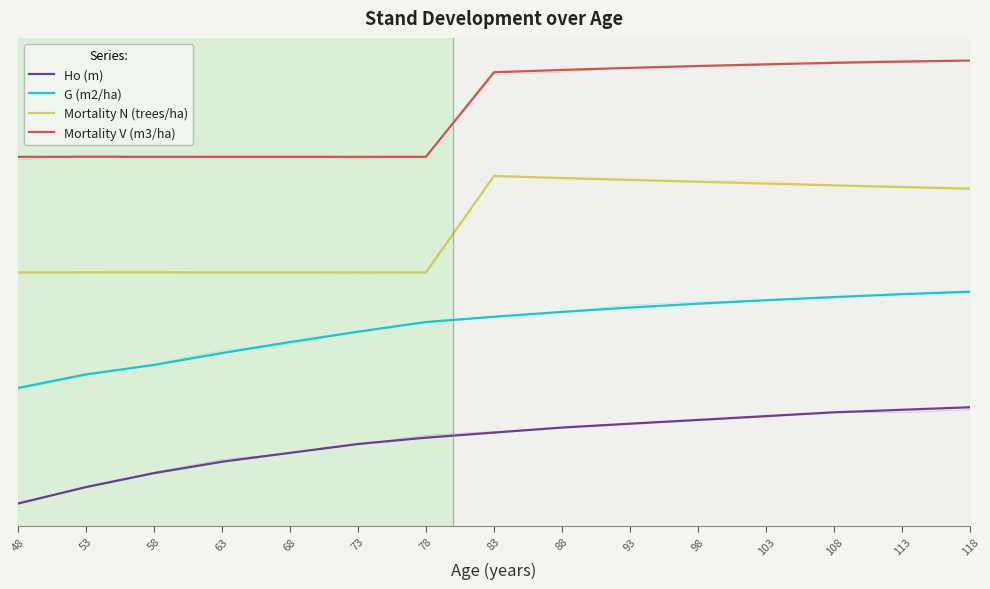

At which category is the sum across all series the highest?

118